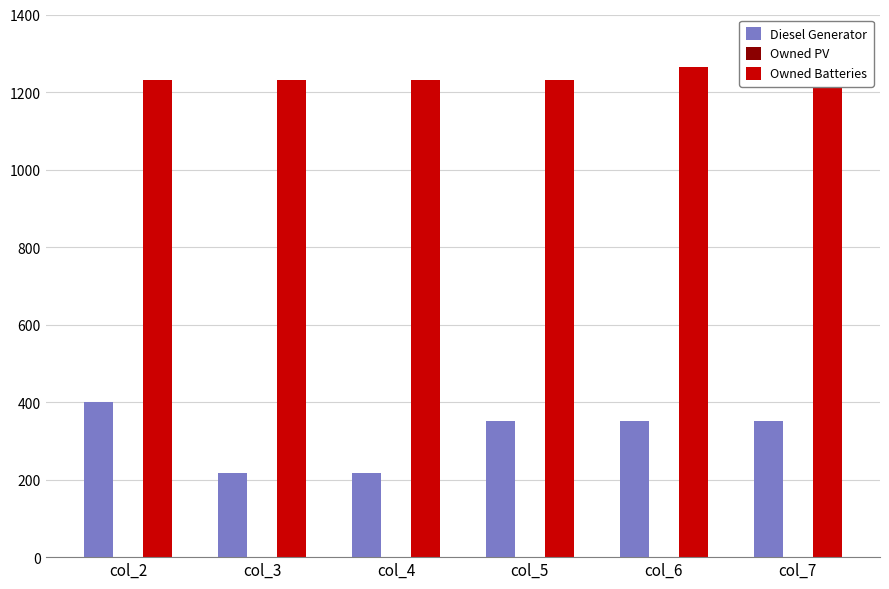

How many groups of bars are there?

6